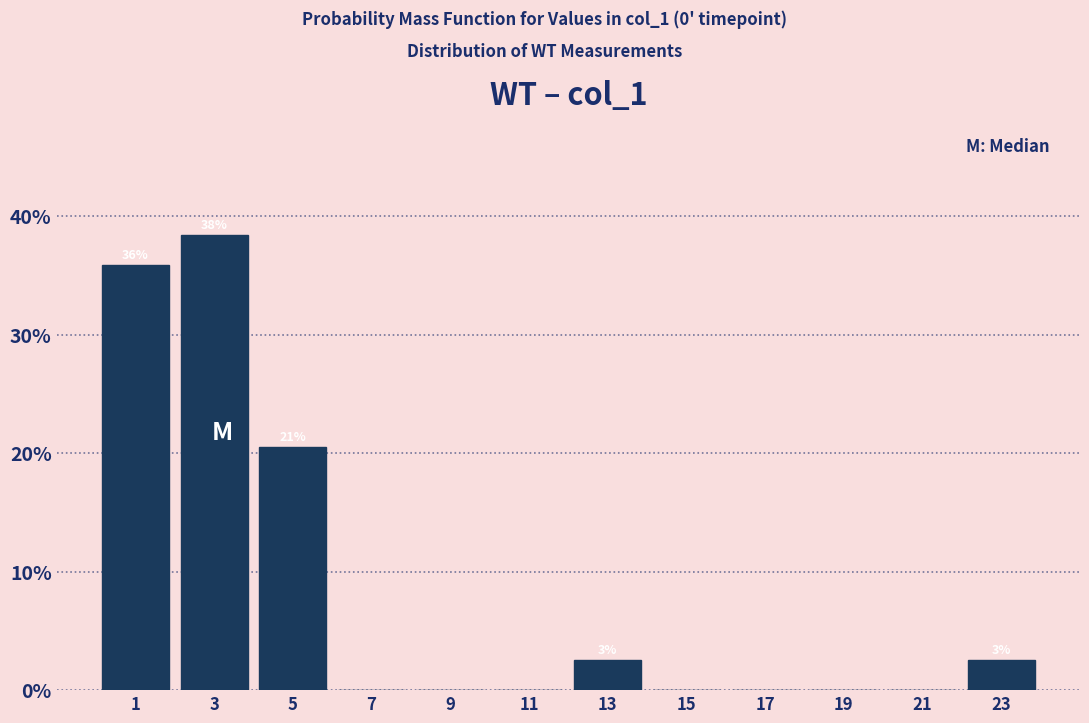

Over which range of the x-axis is the bar tallest?

2 to 4